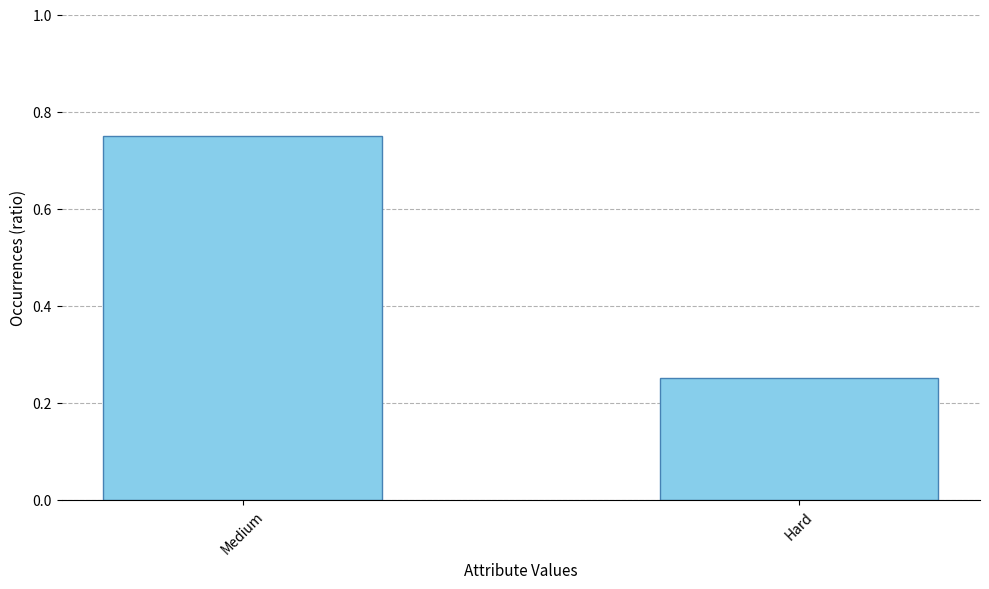

Does the chart contain any negative values?

No